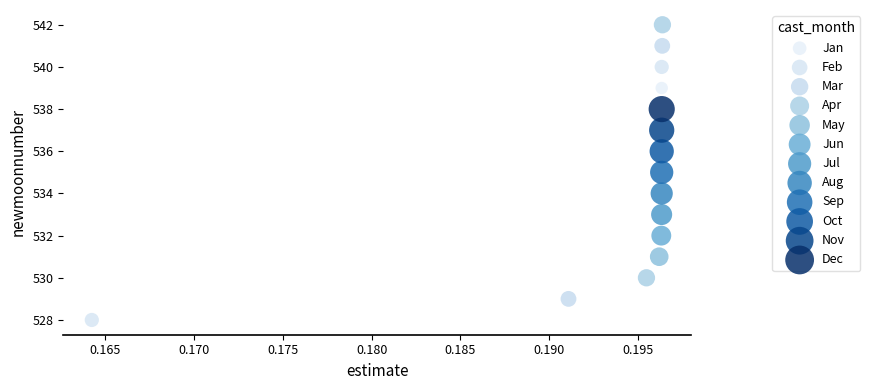

What are all the series names shown in the legend?

Jan, Feb, Mar, Apr, May, Jun, Jul, Aug, Sep, Oct, Nov, Dec